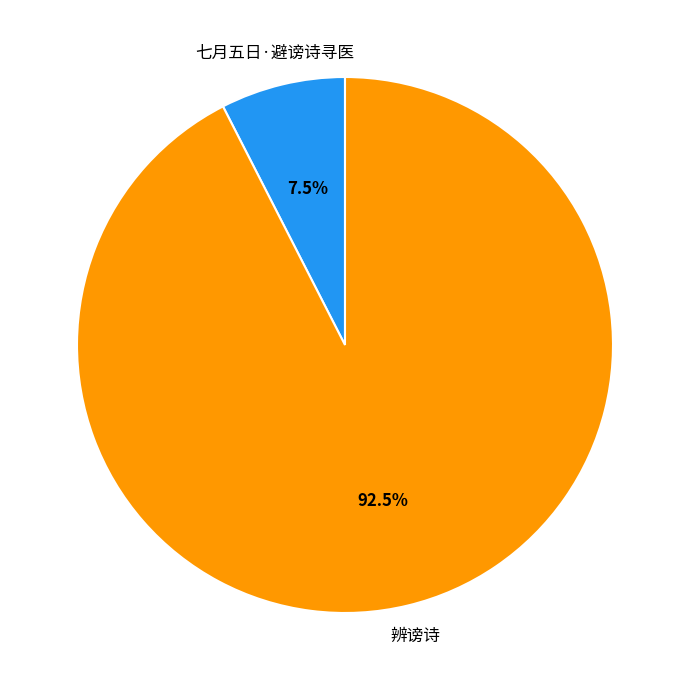

Between 辨谤诗 and 七月五日·避谤诗寻医, which is larger?

辨谤诗